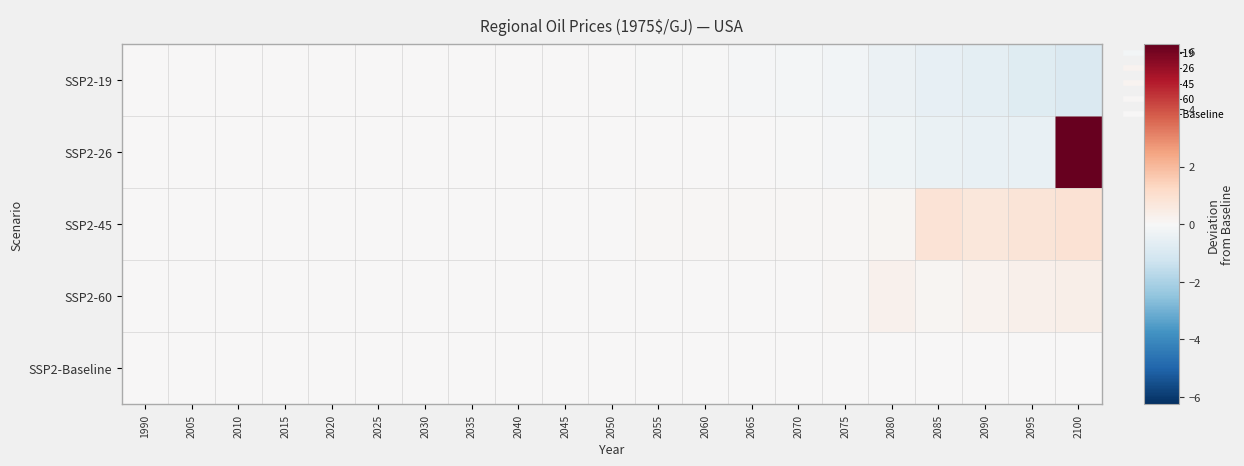

At which category does the chart reach its minimum across all series?

2100